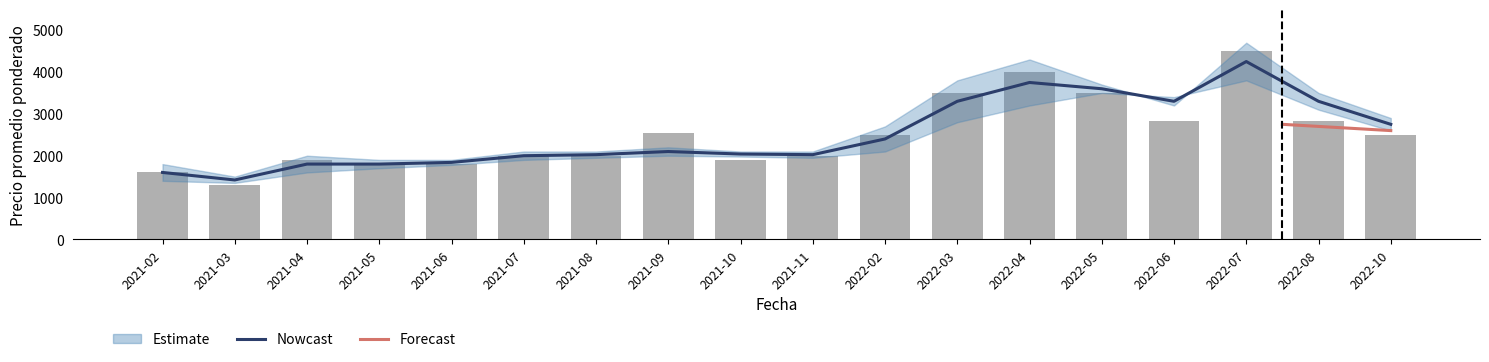

What is the smallest value displayed?

1310